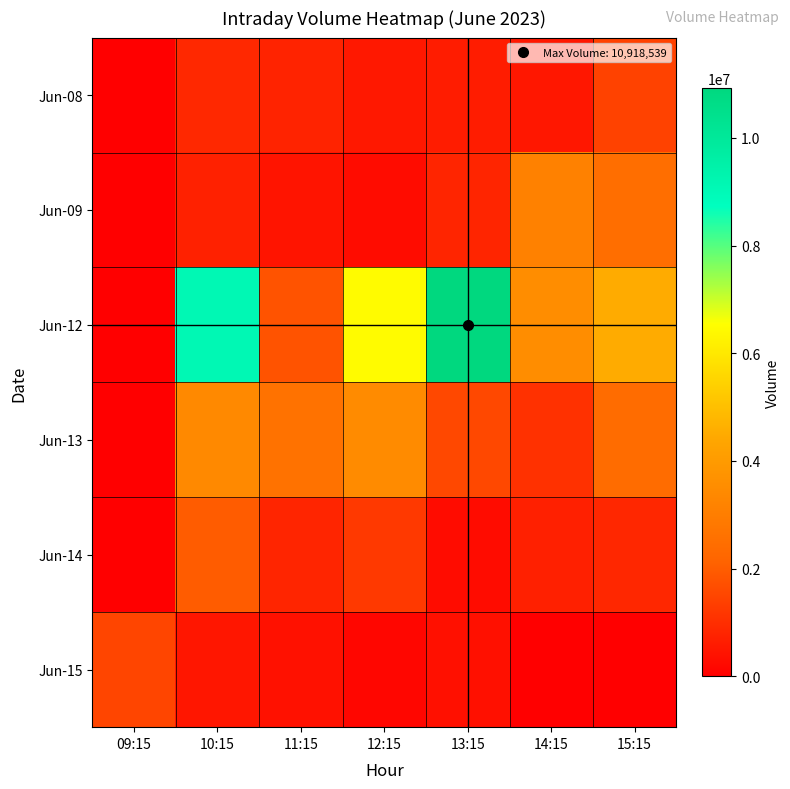

What is the total value across all series at 10:15?

16615685